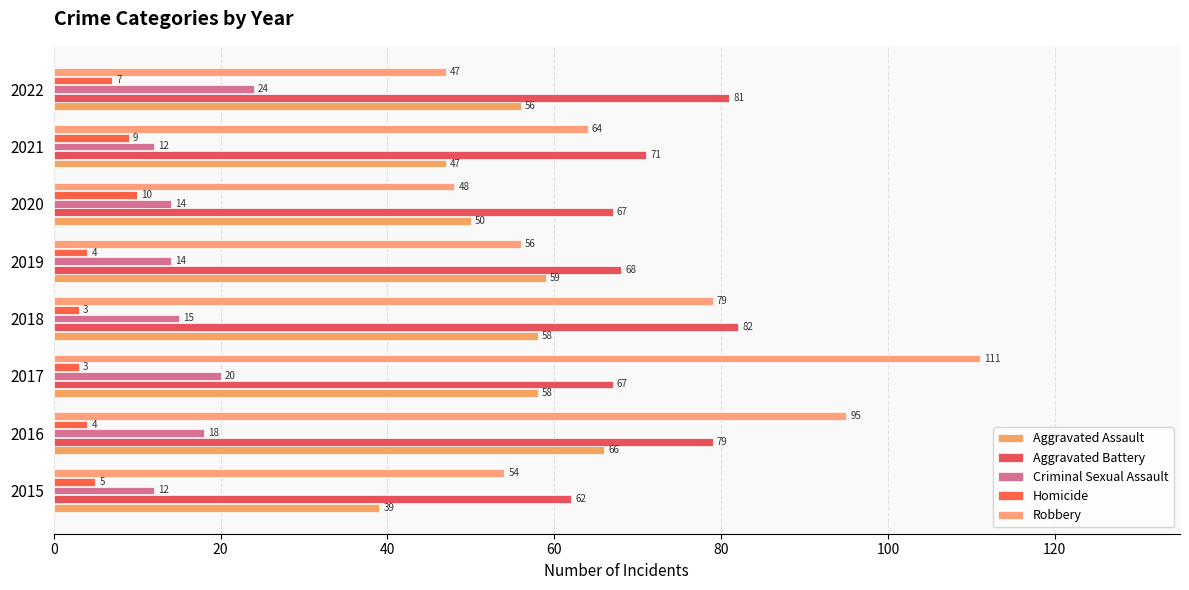

What is the sum of all Aggravated Battery values?

577